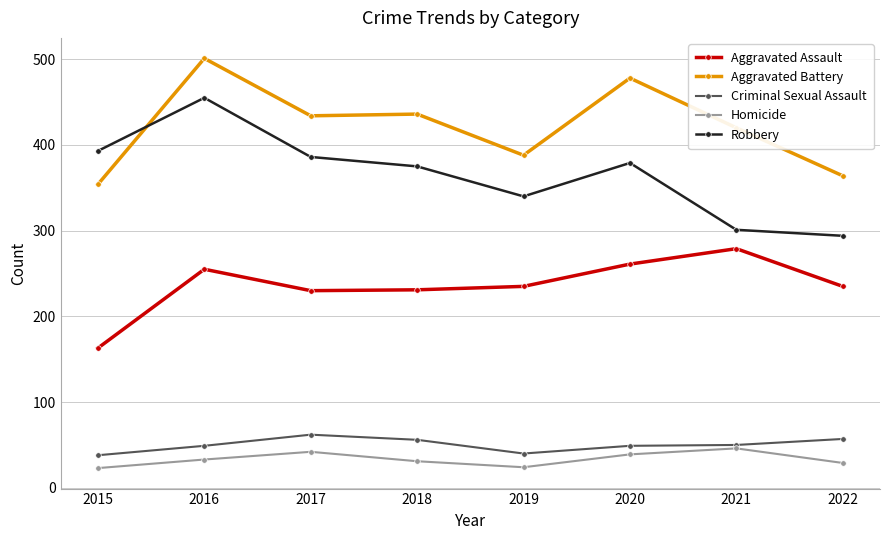

What is the maximum value for Criminal Sexual Assault?

62